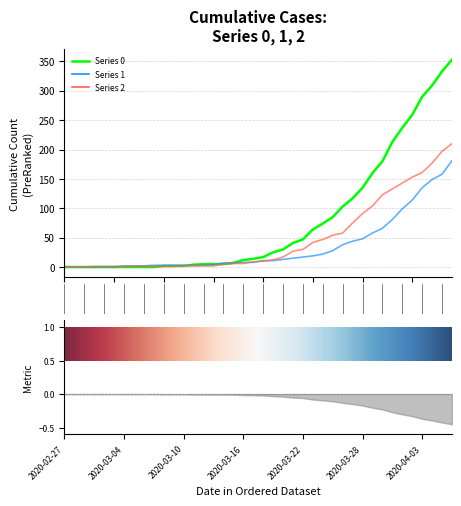

At how many categories does at least one series exceed 212?

7